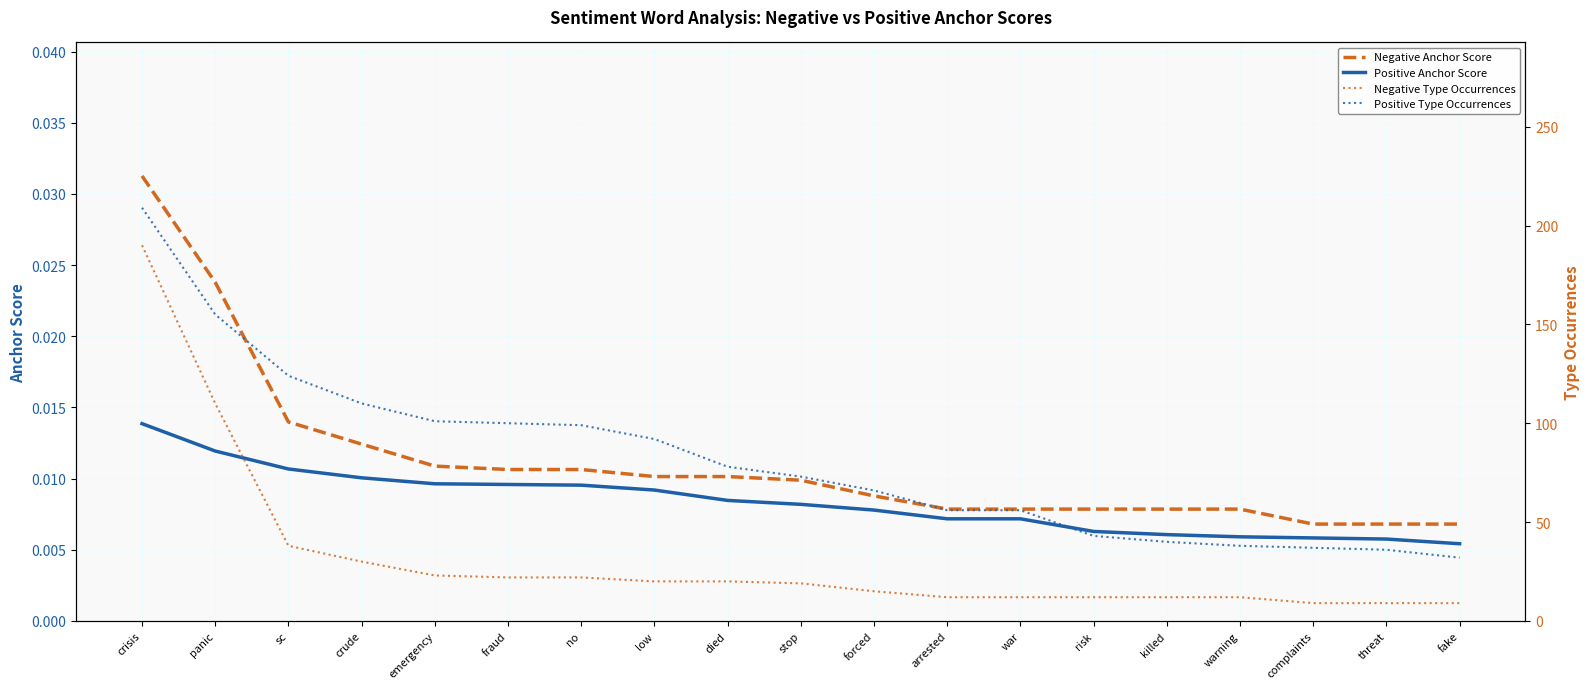

What is the value of the Negative Type Occurrences point at the 17th from the left?

9.0